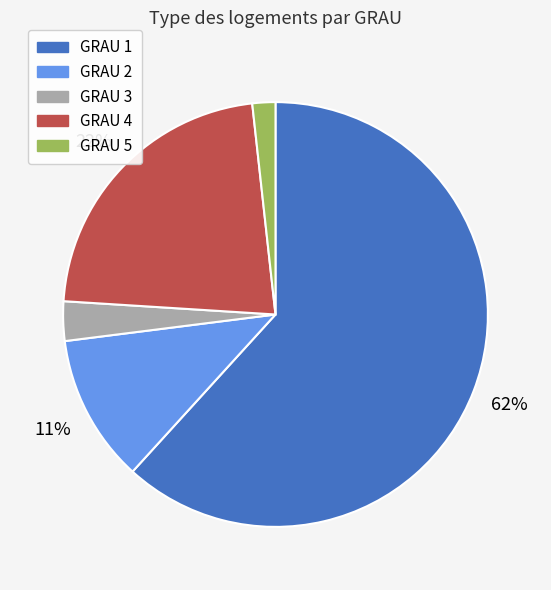

Combined, do GRAU 1 and GRAU 4 account for over 50%?

Yes